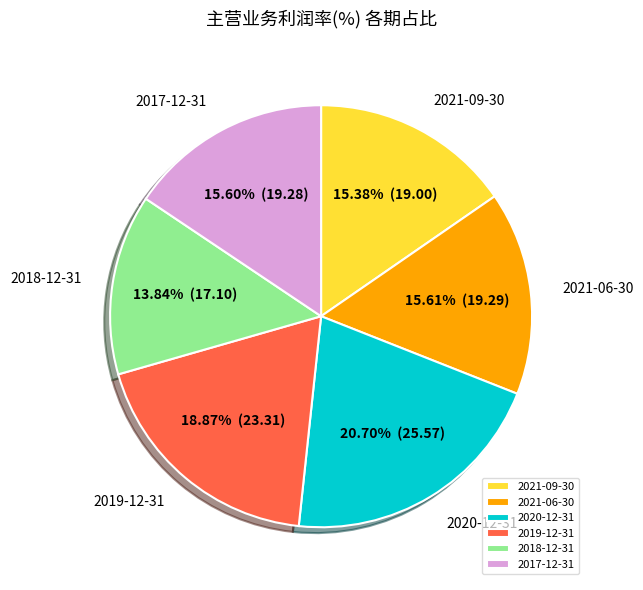

Is the sum of 2017-12-31 and 2019-12-31 greater than half?

No